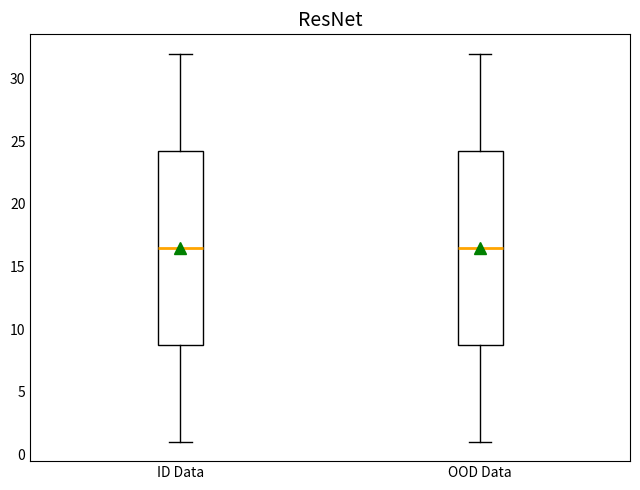

Reading left to right, transcribe this box plot: for each box, give where its median line is, the range the box spans, and where its two whiskers end, as read against the y-axis. The values are not printed on the chart, so give them approximately, as read against the axis.

ID Data: median 16.5, box 9.0 to 24.5, whiskers 1.0 to 32.0
OOD Data: median 16.5, box 9.0 to 24.5, whiskers 1.0 to 32.0